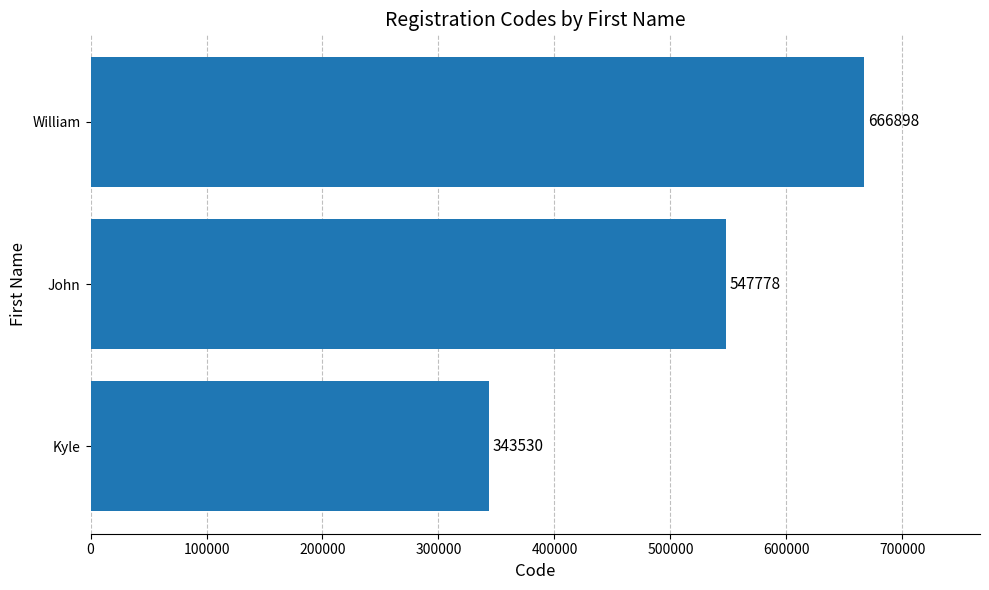

The value at John is 547778. True or false?

True